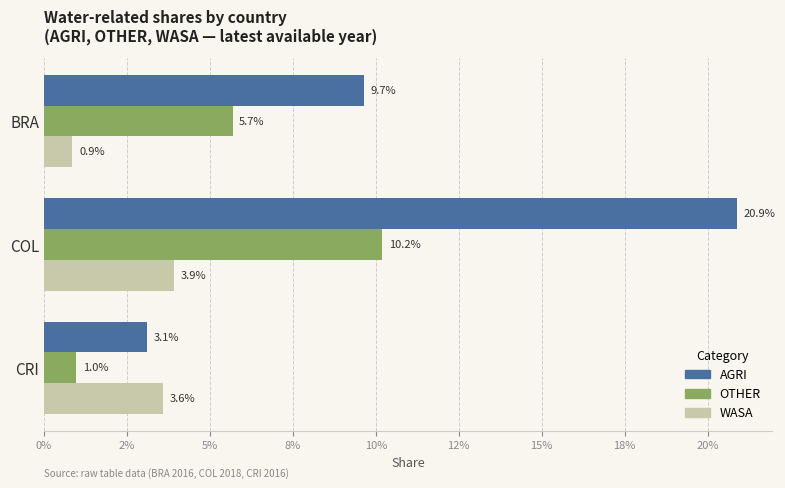

What is the greatest value displayed?

0.2